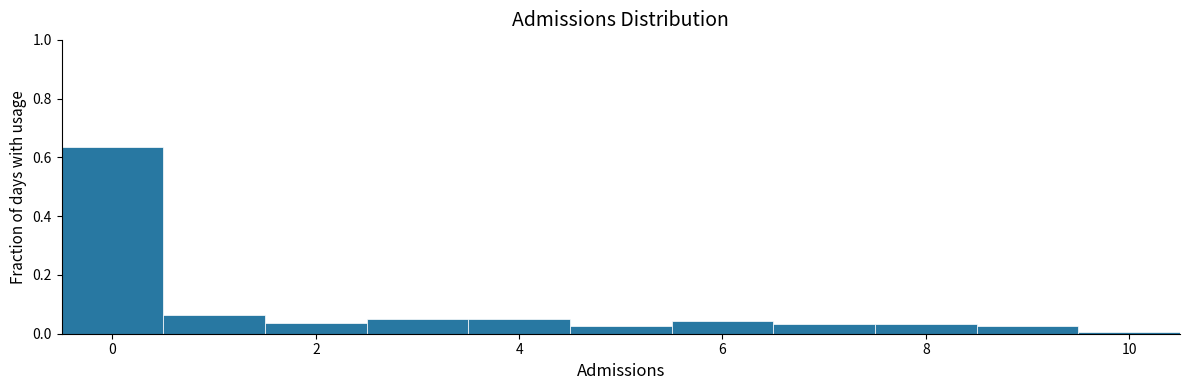

What is the height of the bar covering 4.5 to 5.5 on the x-axis? Neither the bar edges nor the heights are printed on the chart, so give them approximately, as read against the axes.

0.02